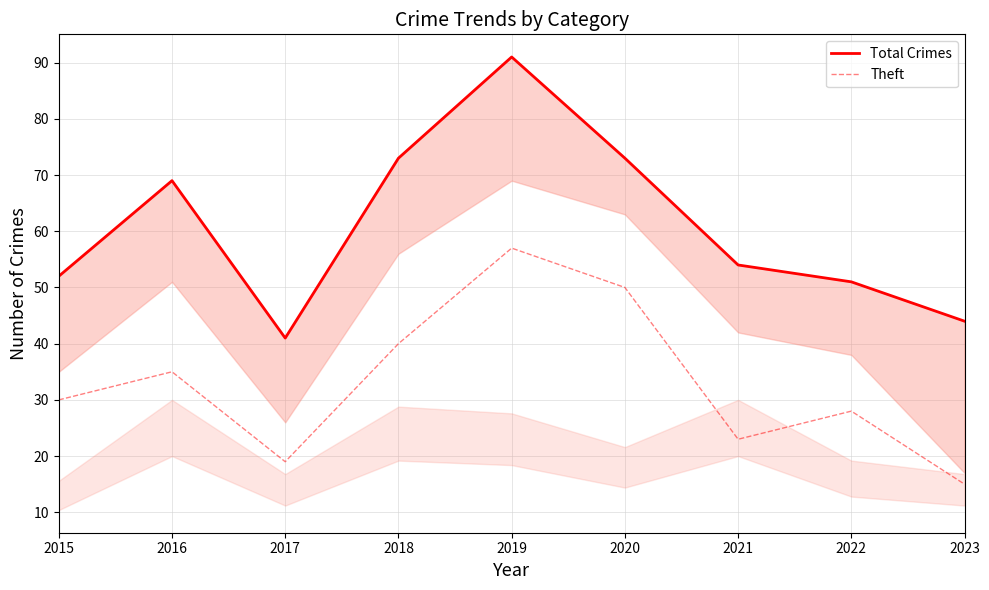

Count the number of data series in this chart.

2